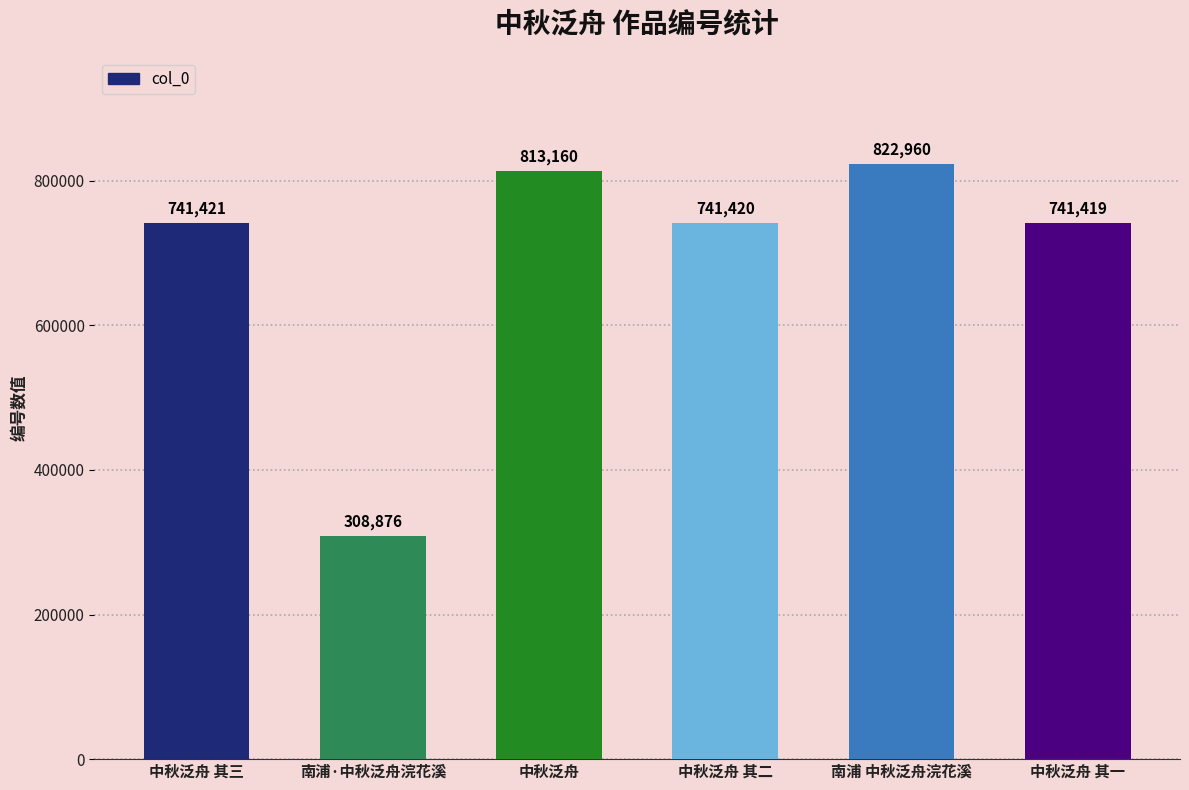

Which category has the highest value across all series?

南浦 中秋泛舟浣花溪